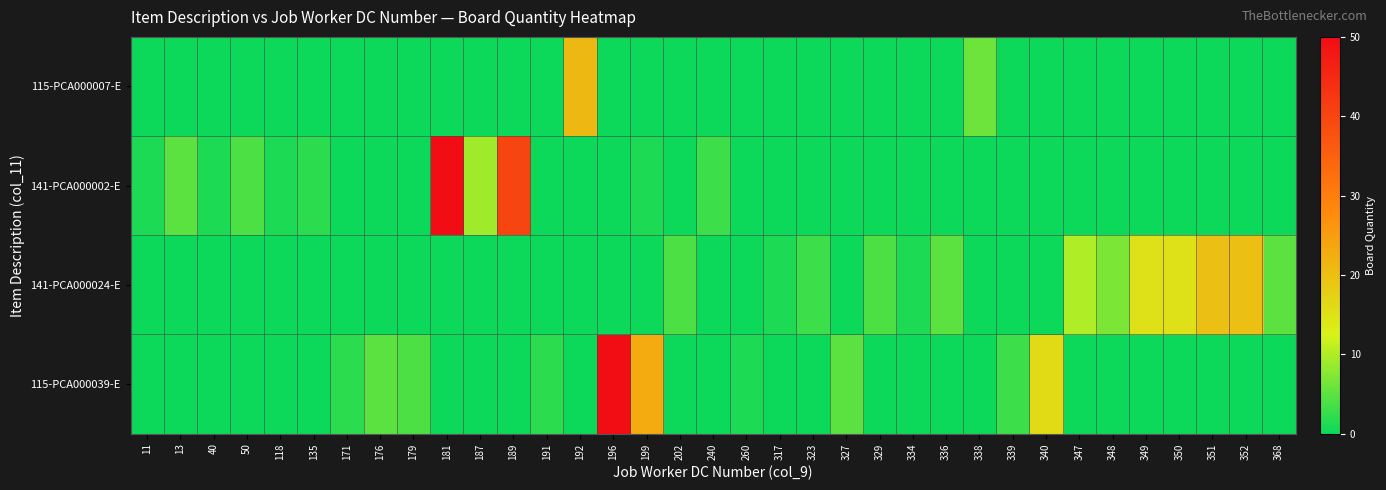

At how many categories does at least one series exceed 3?

23